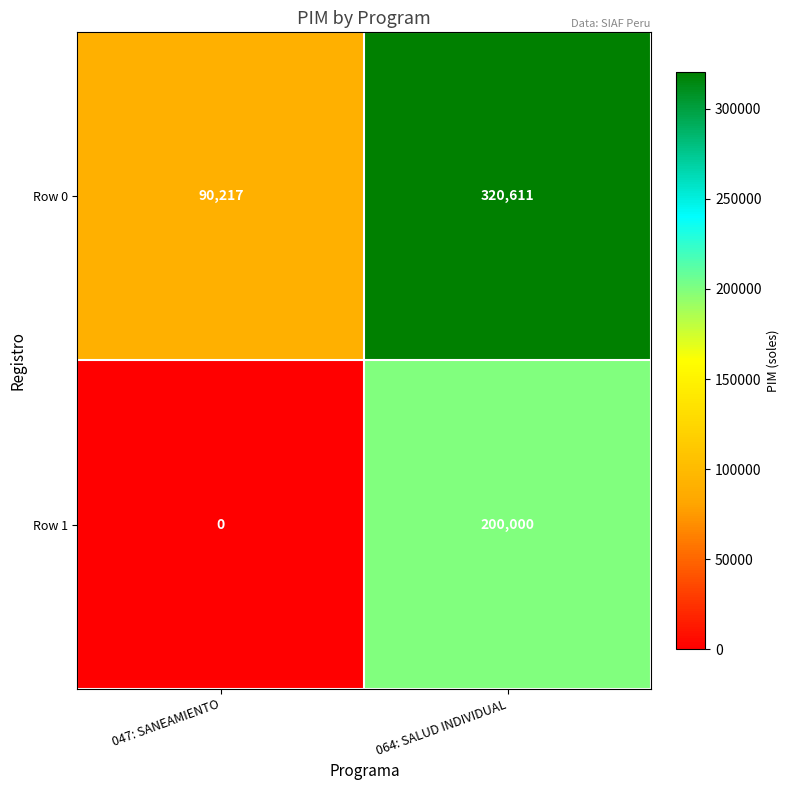

The Row 1 series shows 0 at 047: SANEAMIENTO. True or false?

True